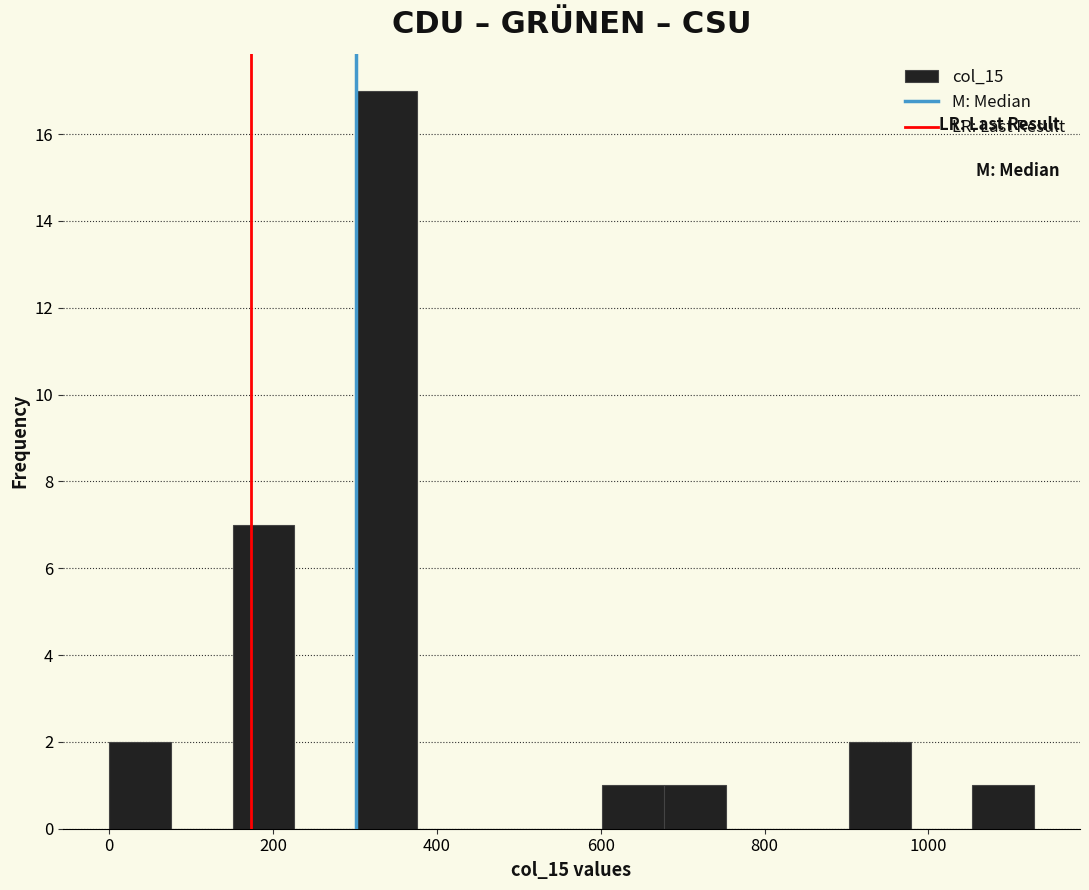

Read against the x-axis, roughly where is the centre of the tallest bar?

340